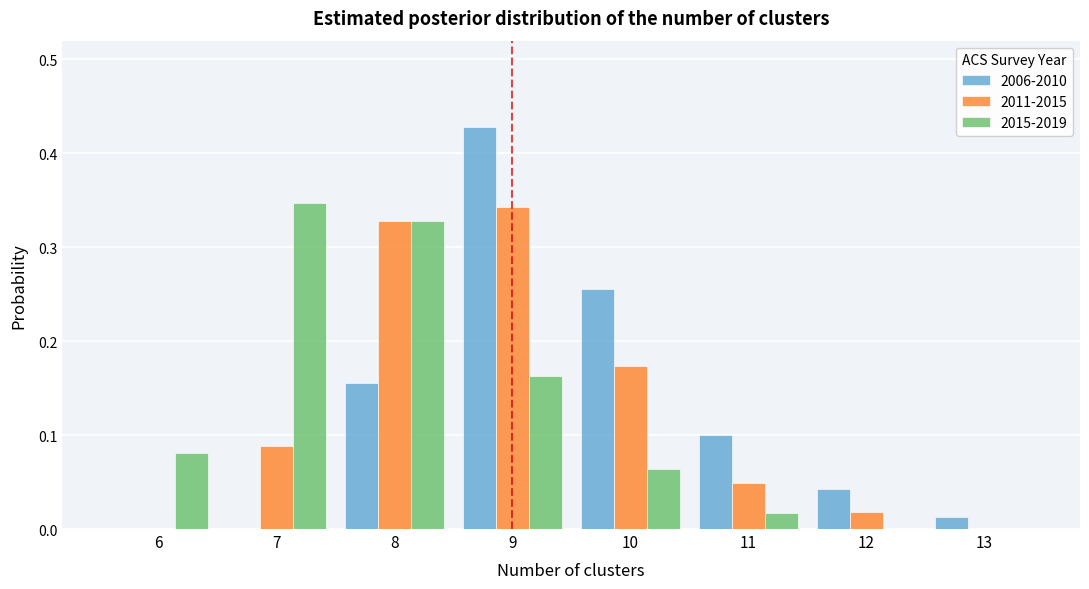

At which category does the chart reach its peak across all series?

9